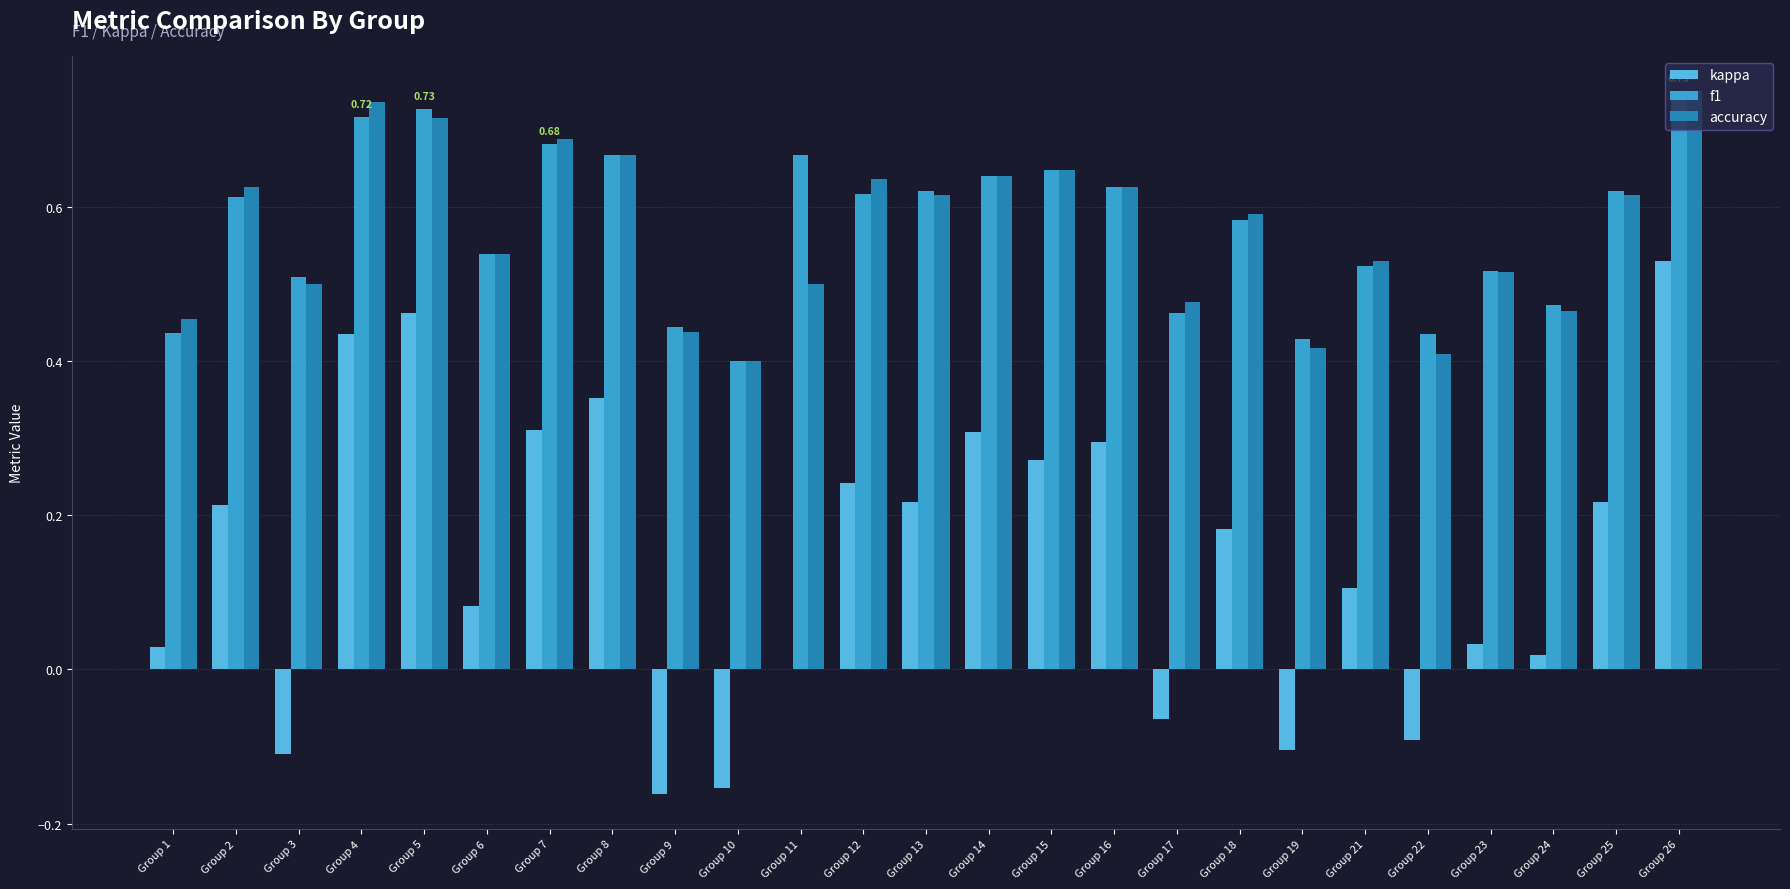

What is the sum of the f1 values at Group 12 and Group 3?

1.1